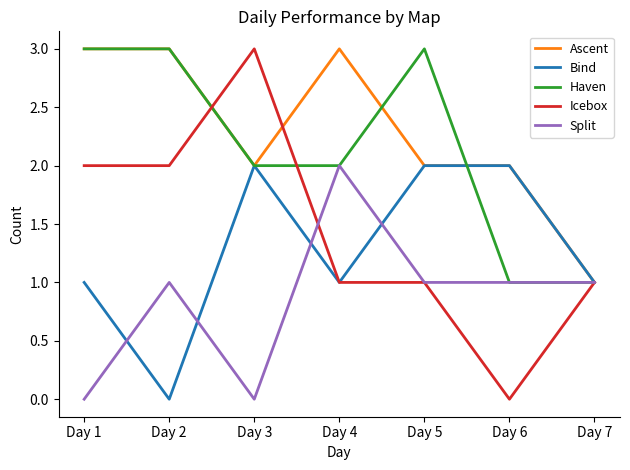

The value of Bind at Day 6 is 2. True or false?

True